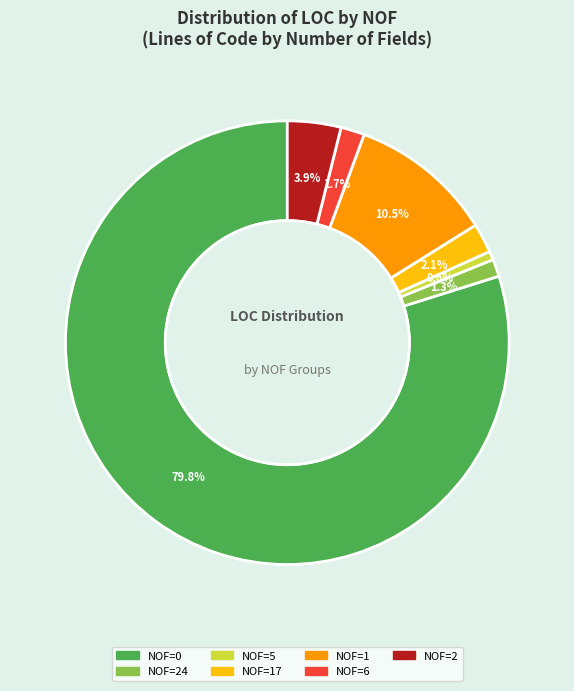

To the nearest percent, what is the difference between the largest and smallest slice percentages?

79%